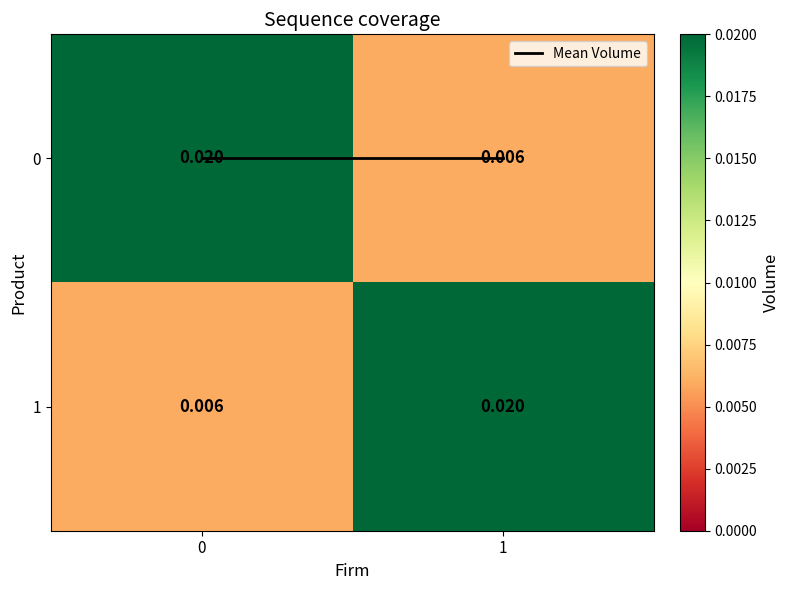

Is the value of 0 at 1 greater than the value of 1 at 1?

No